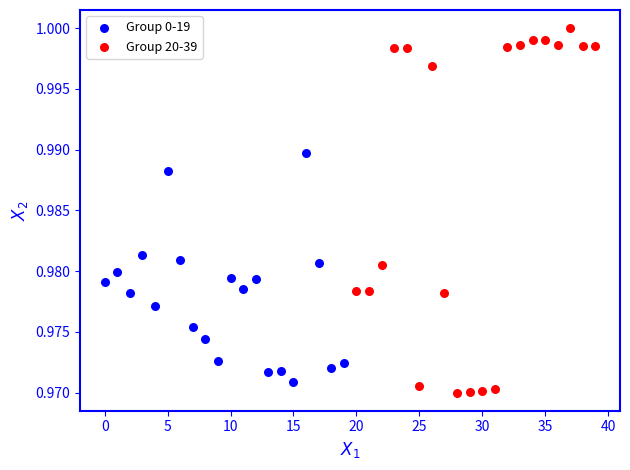

Which series contains the highest Y value?

Group 20-39